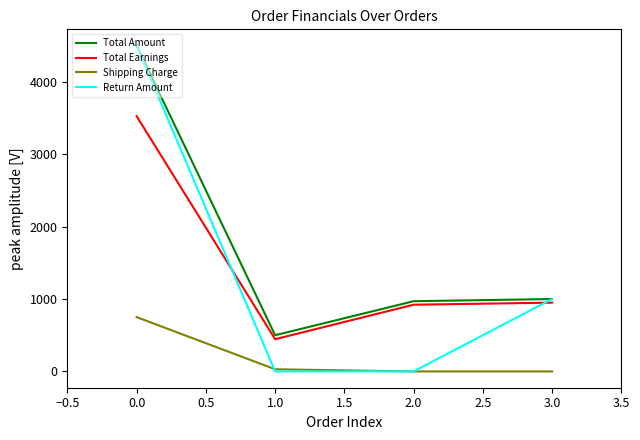

Is the value of Total Earnings at 2.0 greater than the value of Return Amount at 2.0?

Yes